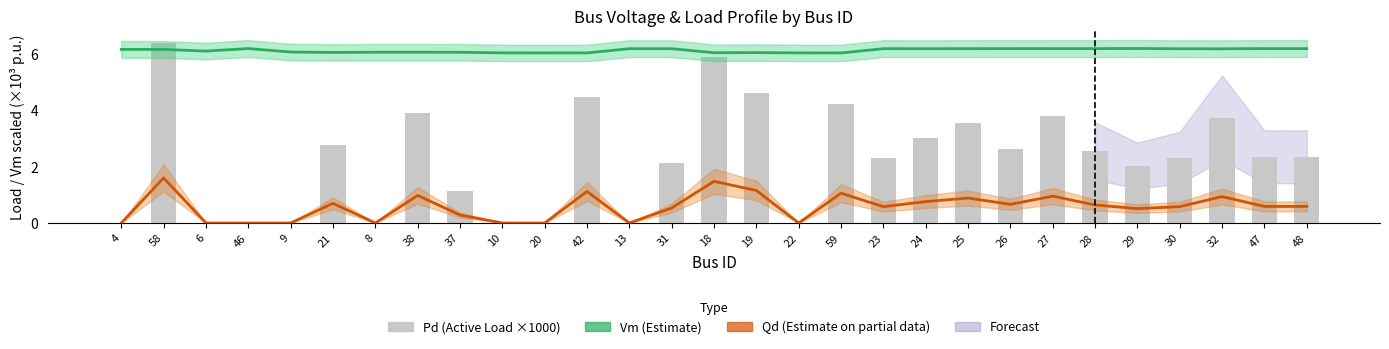

Is it true that Pd (×1000 p.u.) equals 3.5 at 31?

False